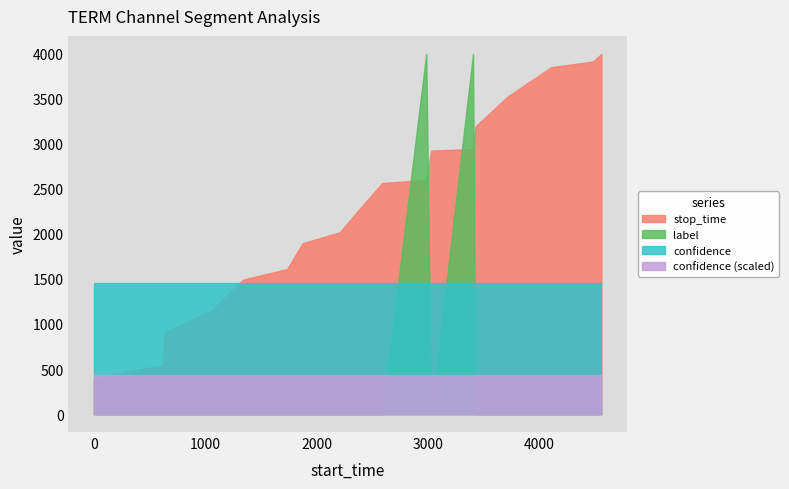

At how many categories does at least one series exceed 1441?

20